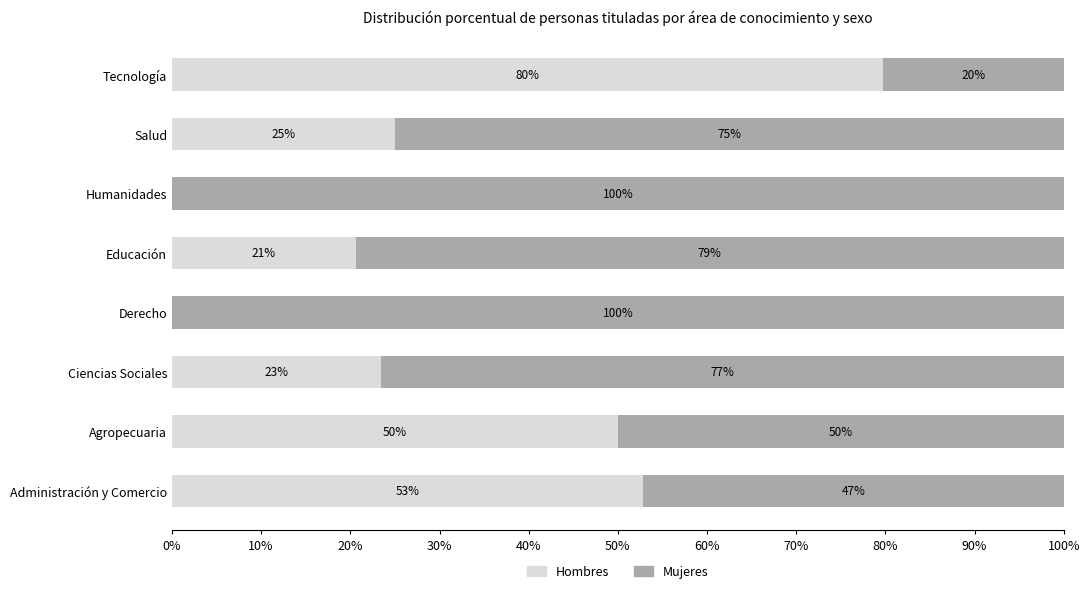

What is the total value across all series at Educación?

100.0